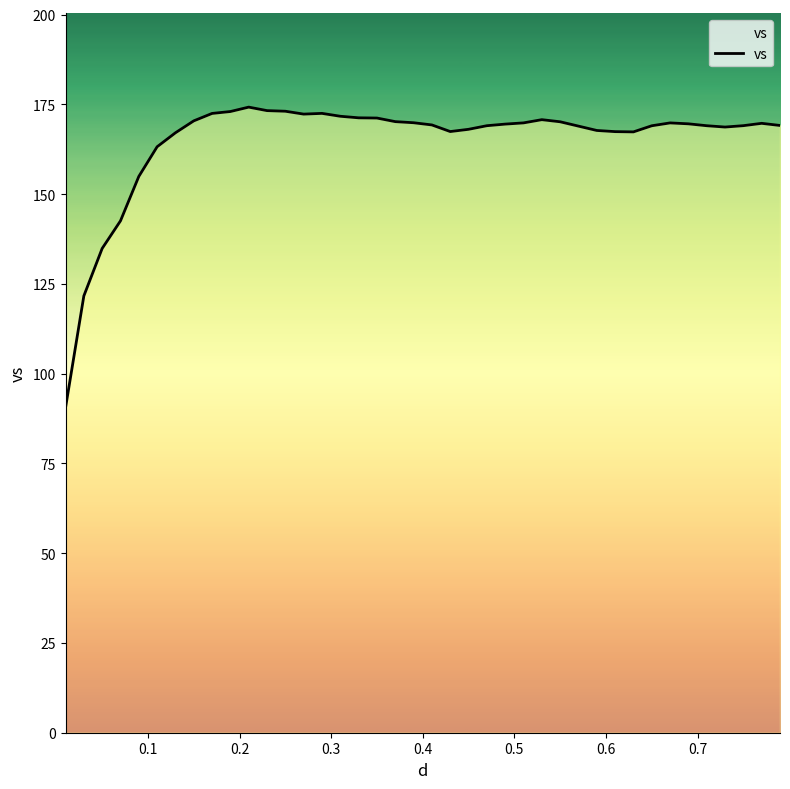

What is the maximum value shown in the chart?

174.3